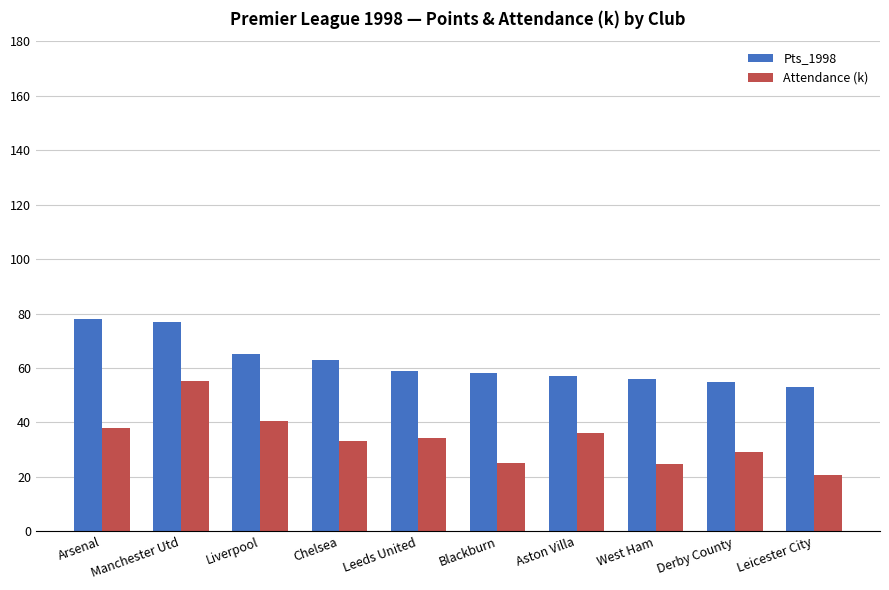

How many bars are there in total?

20